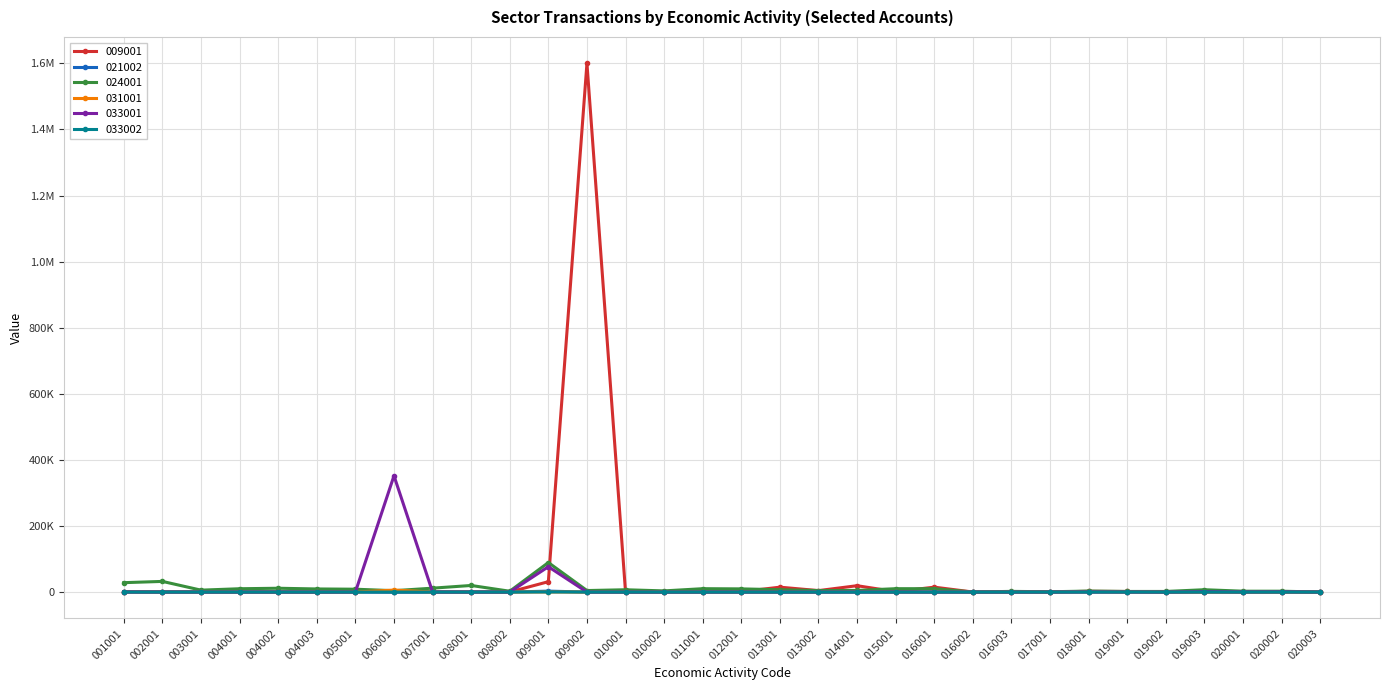

What are all the series names shown in the legend?

009001, 021002, 024001, 031001, 033001, 033002